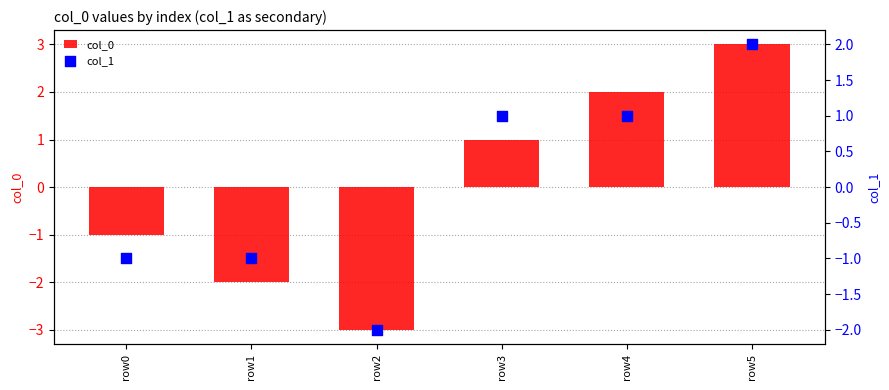

Which series has the largest total across all categories?

col_0